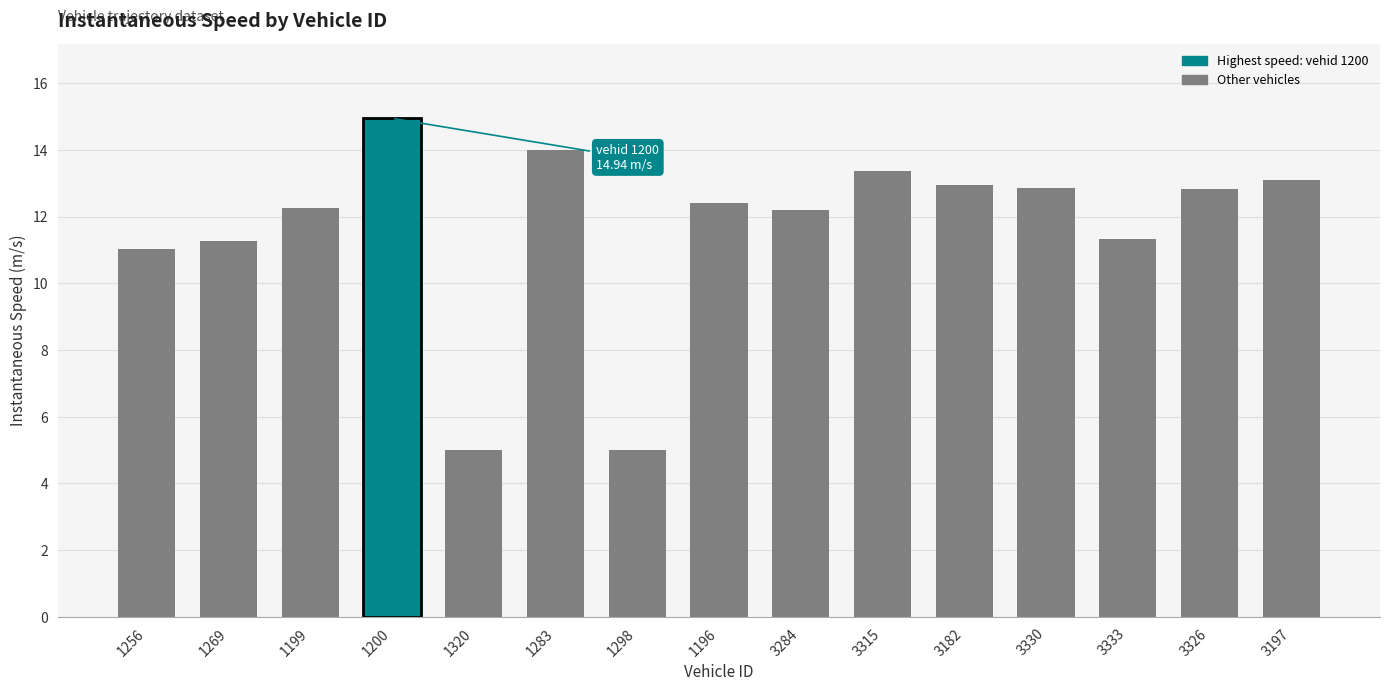

Between 3197 and 1200, which is larger?

1200